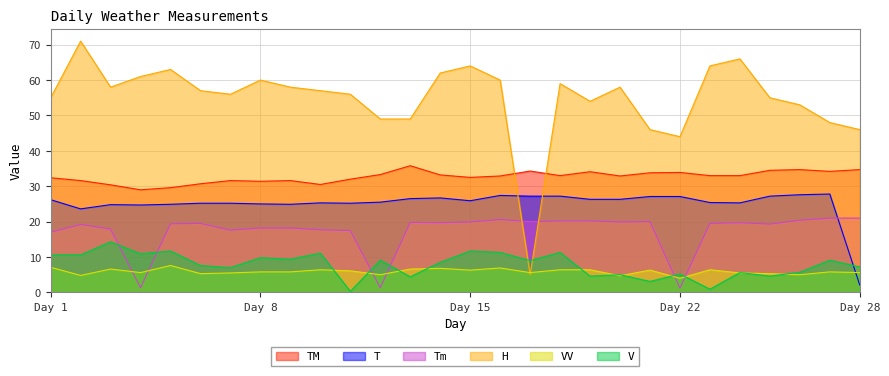

True or false: H has a value of 58.0 at 3.

True